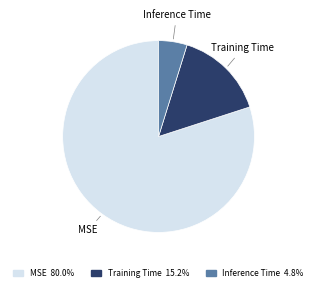

Rank the categories by value from highest to lowest.

MSE, Training Time, Inference Time